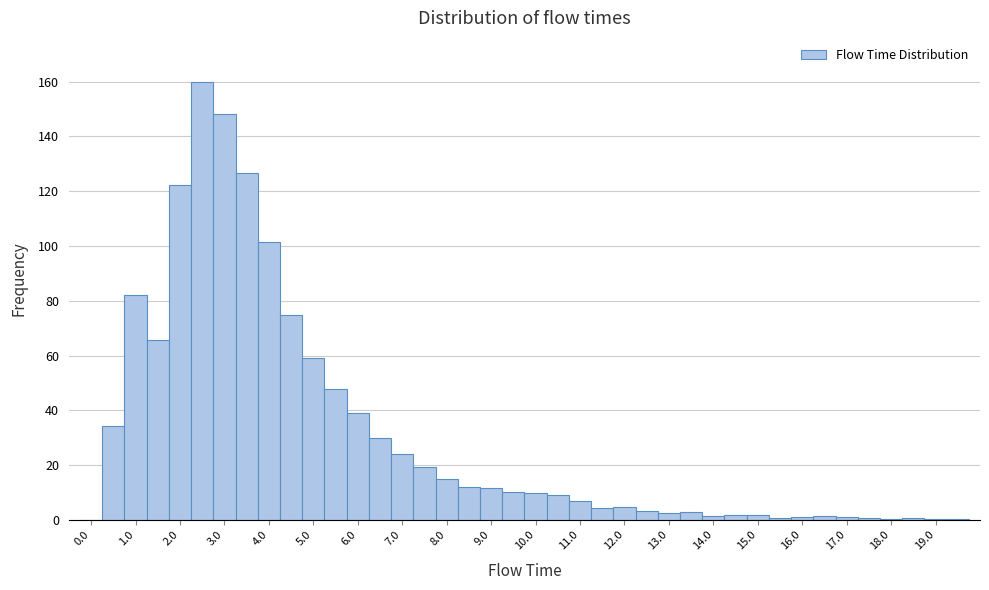

Over which range of the x-axis is the bar tallest?

2.25 to 2.75